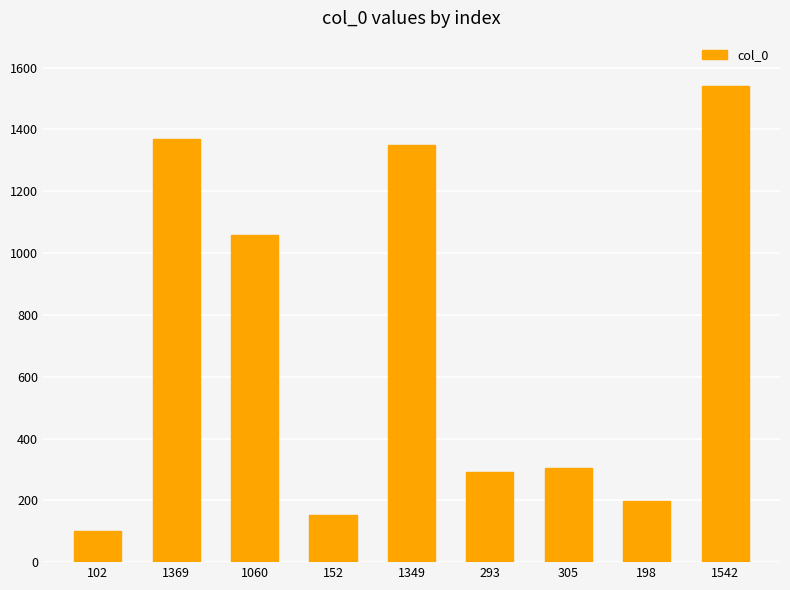

At which label is the value closest to 822?

1060